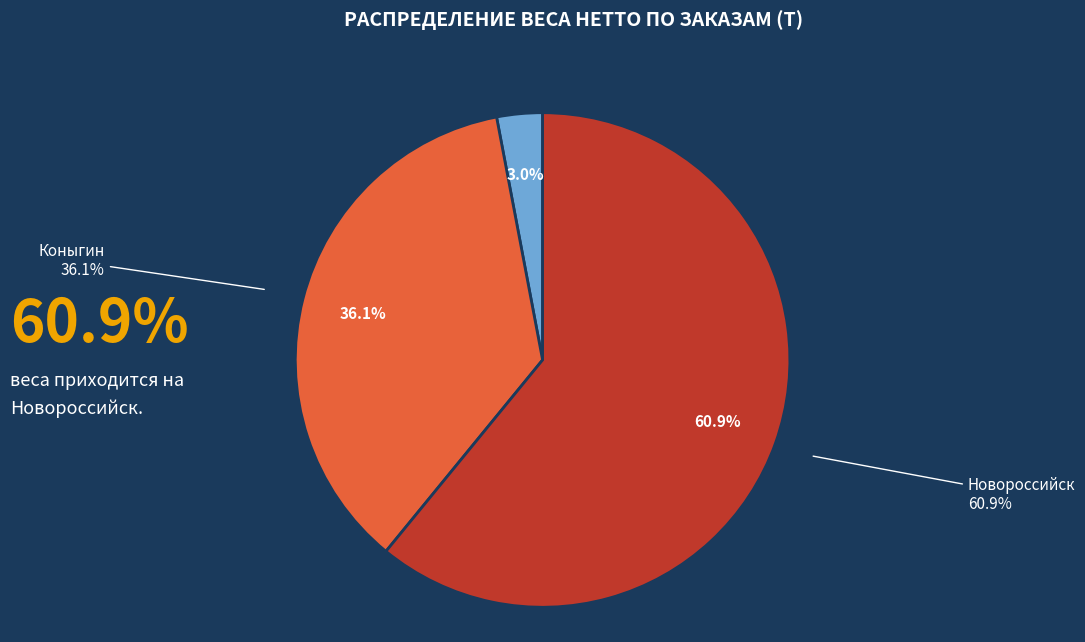

Rank the categories by value from lowest to highest.

Горина, Коныгин, Новороссийск